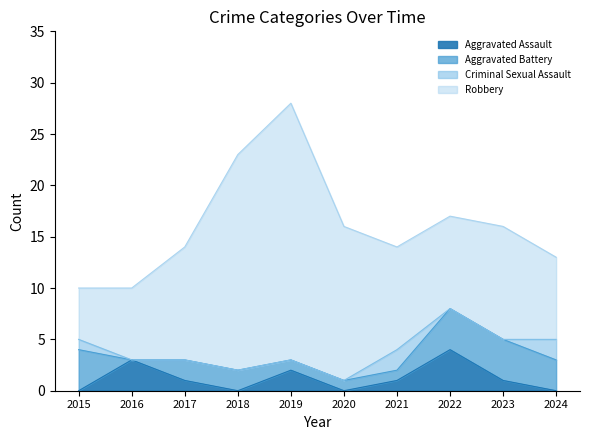

True or false: Robbery and Aggravated Assault cross at least once.

False